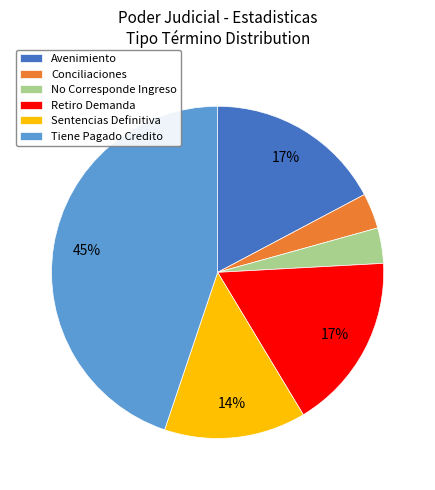

Which has a higher value, Tiene Pagado Credito or Conciliaciones?

Tiene Pagado Credito